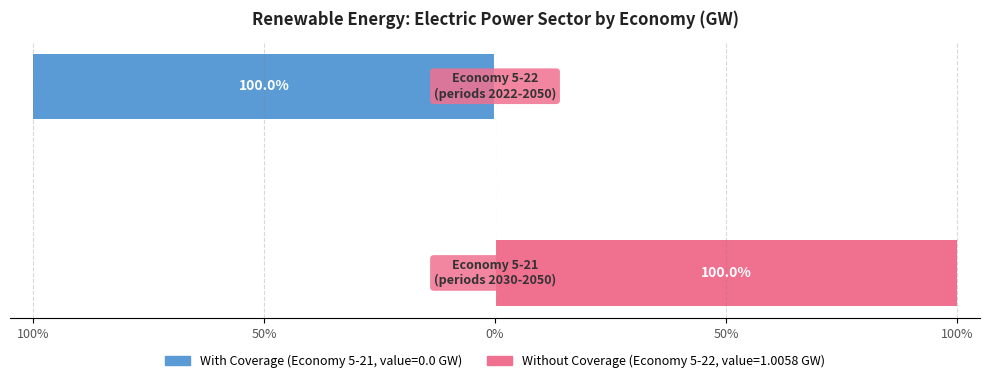

How many bars are there in each group?

2